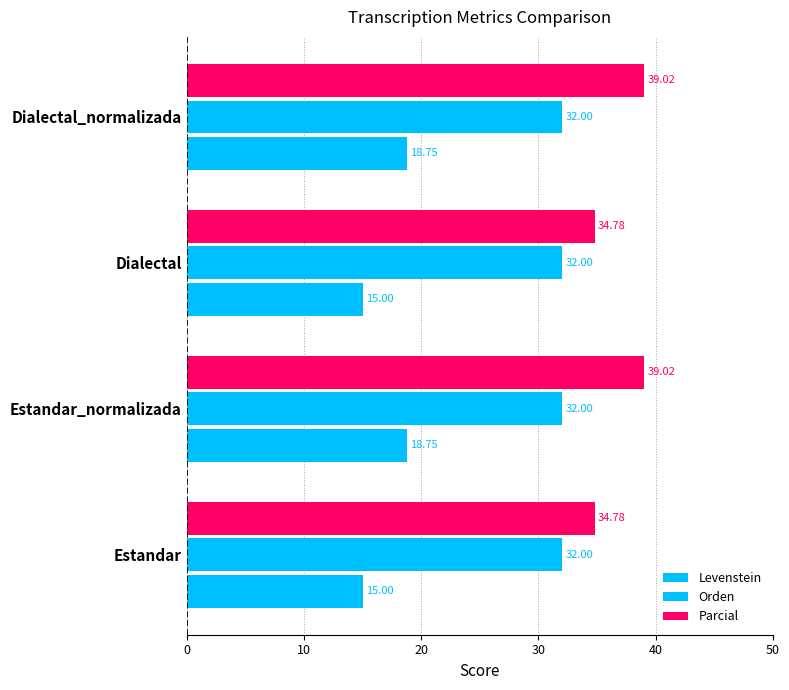

What is the difference between the maximum and minimum values in the Parcial series?

4.2